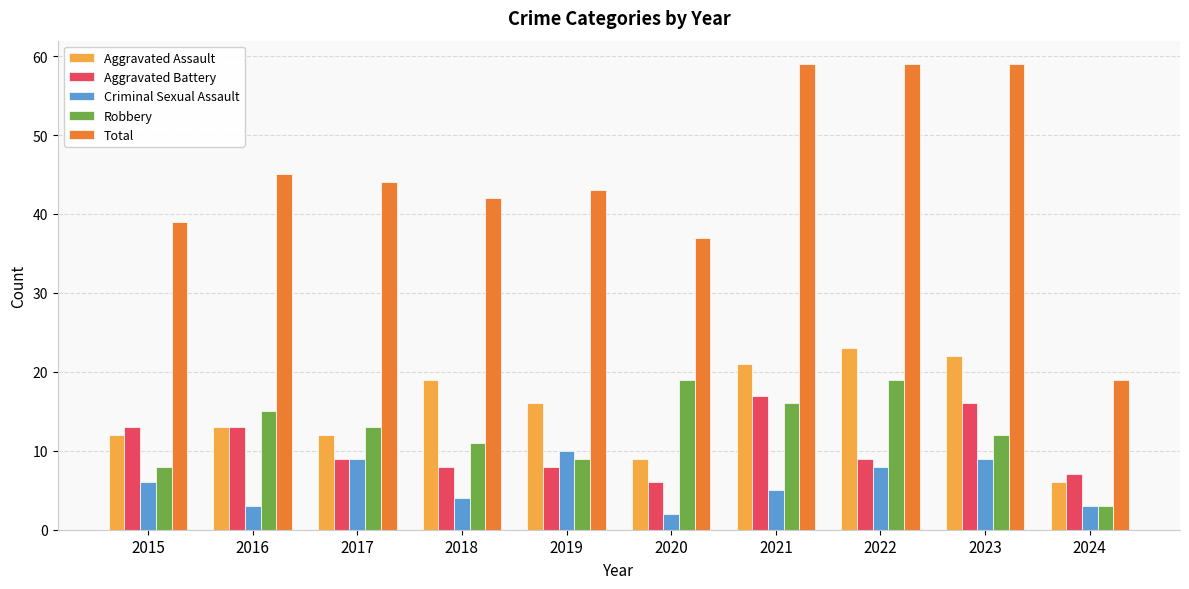

Which category has the lowest value across all series?

2020